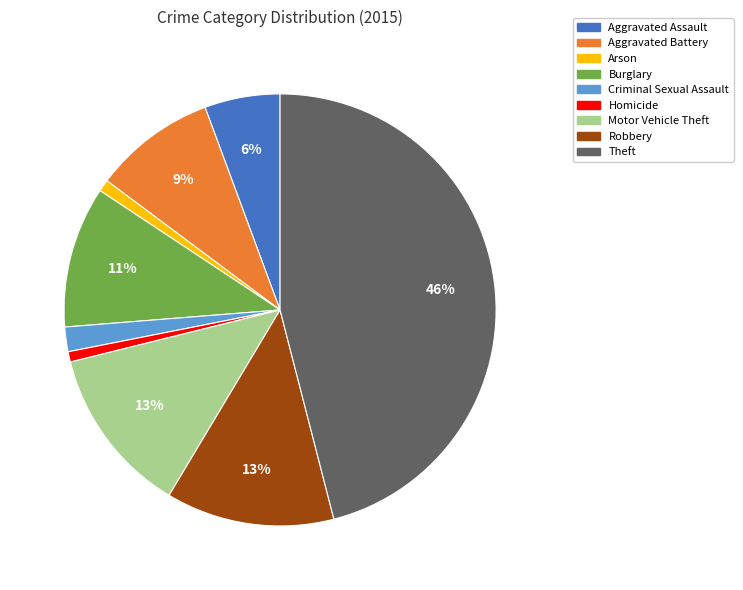

How many slices are in this pie chart?

9